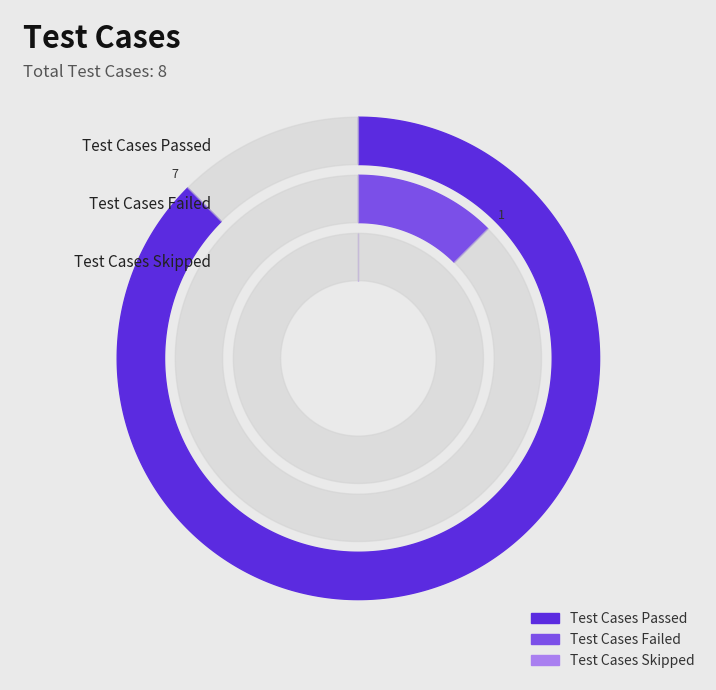

What percentage is the Test Cases Failed slice, to the nearest percent?

12%